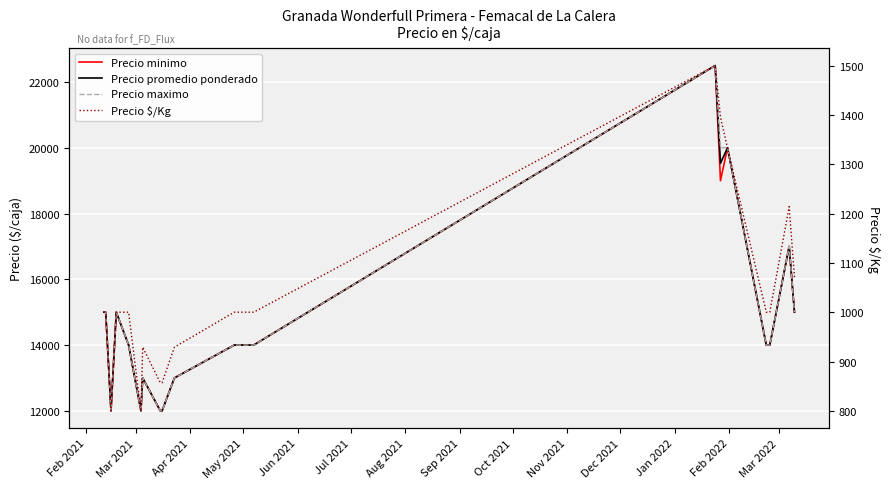

How many interior local valleys does the Precio promedio ponderado series have?

3